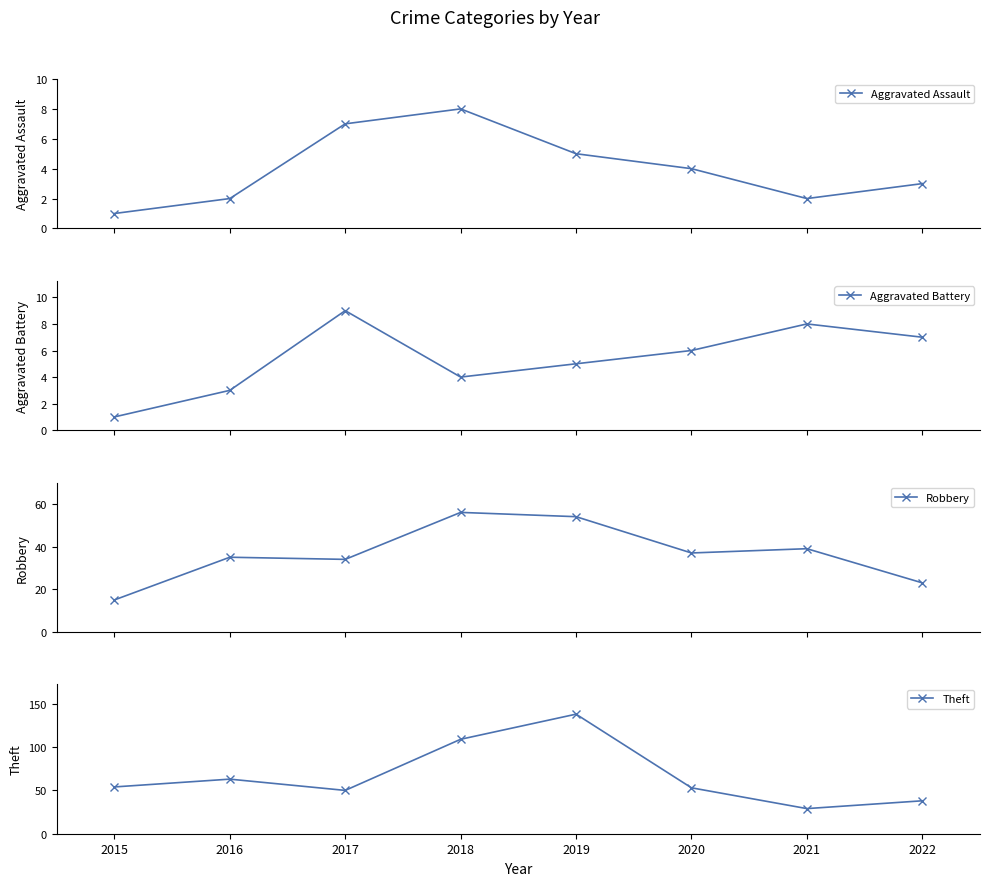

Does the chart display data point markers on the line(s)?

Yes